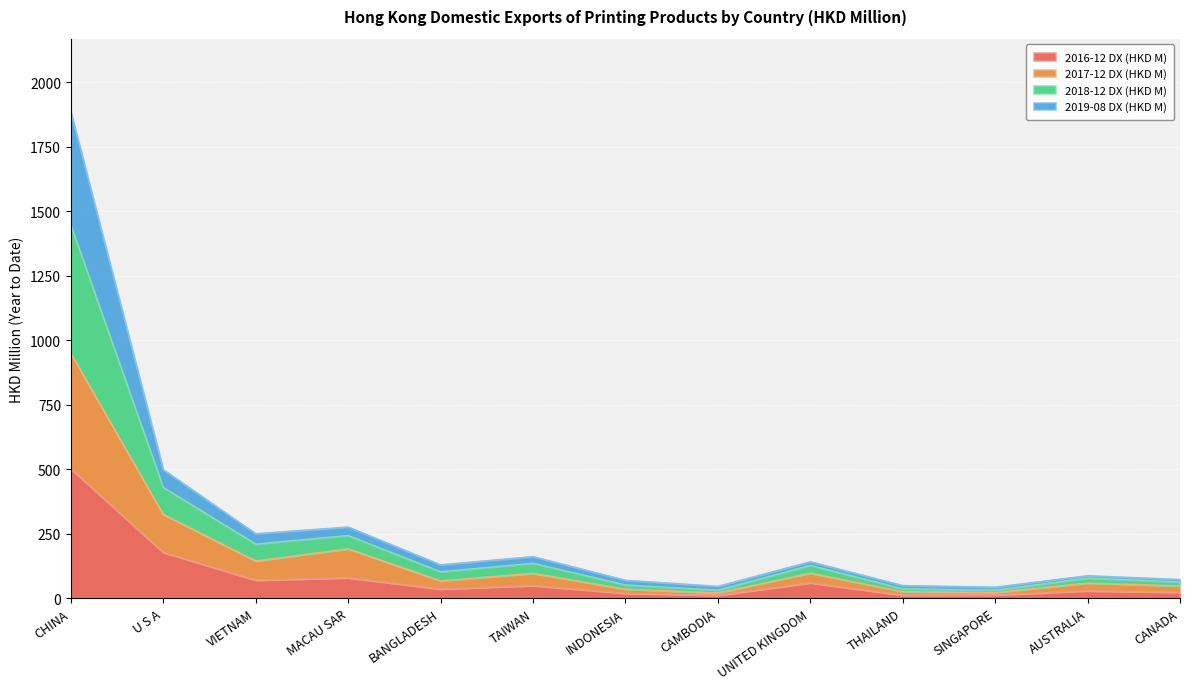

What are all the series names shown in the legend?

2016-12 DX (HKD M), 2017-12 DX (HKD M), 2018-12 DX (HKD M), 2019-08 DX (HKD M)